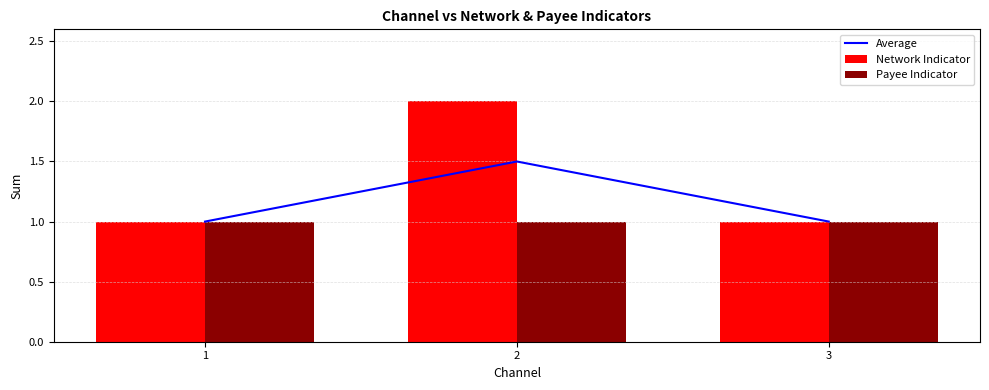

How many categories are shown in the chart?

3